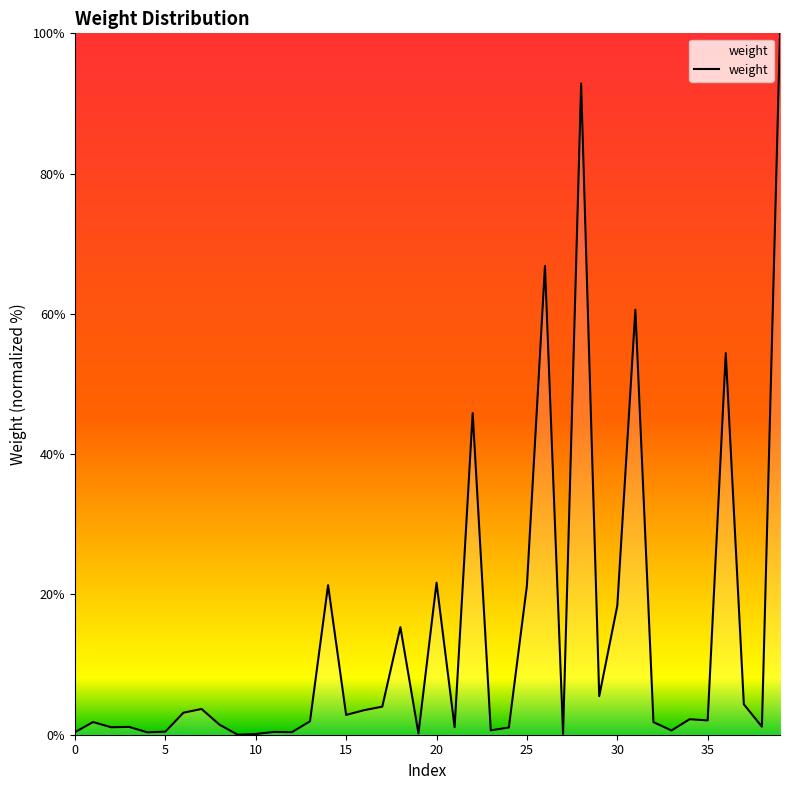

What is the average value?

14.1